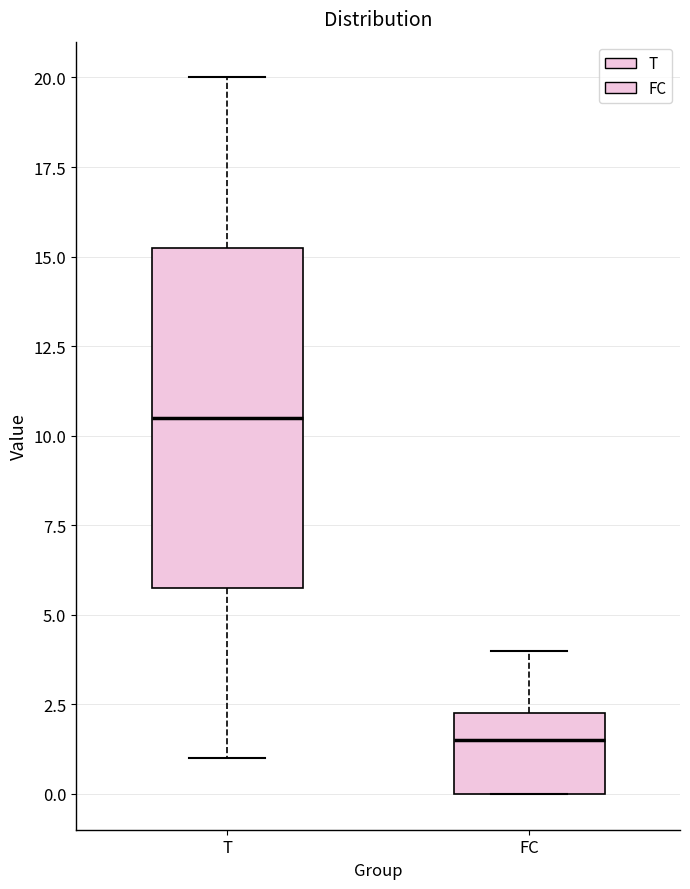

Which box is the tallest, from its lower edge to its upper edge?

T